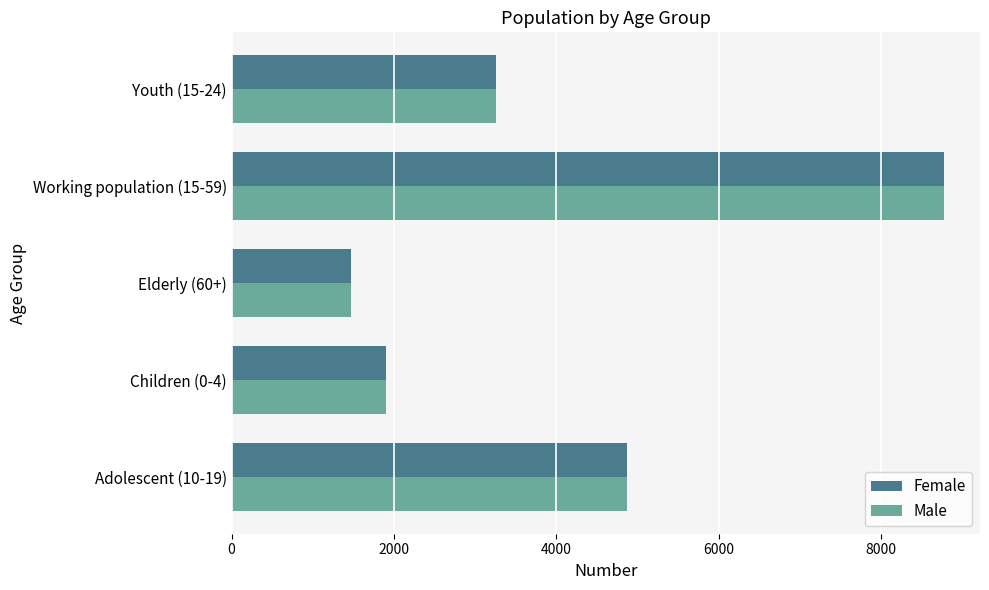

What is the minimum value for Female?

1471